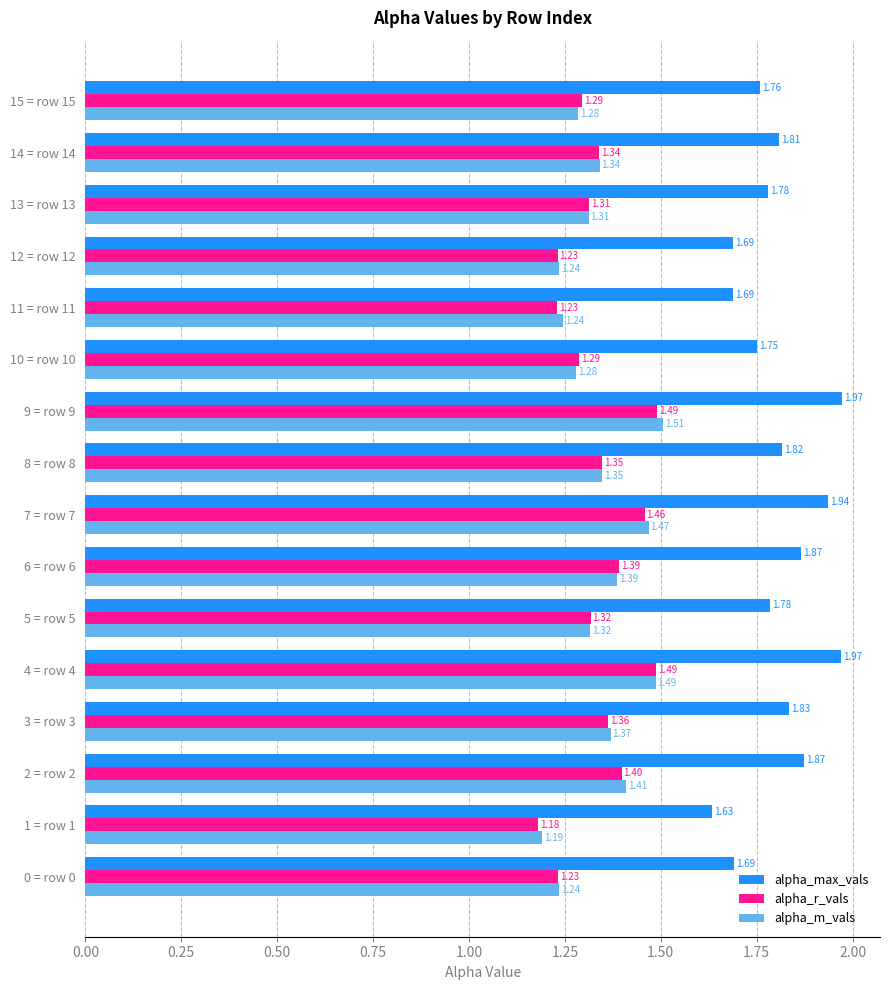

Rank the series by their maximum value, from lowest to highest.

alpha_r_vals, alpha_m_vals, alpha_max_vals